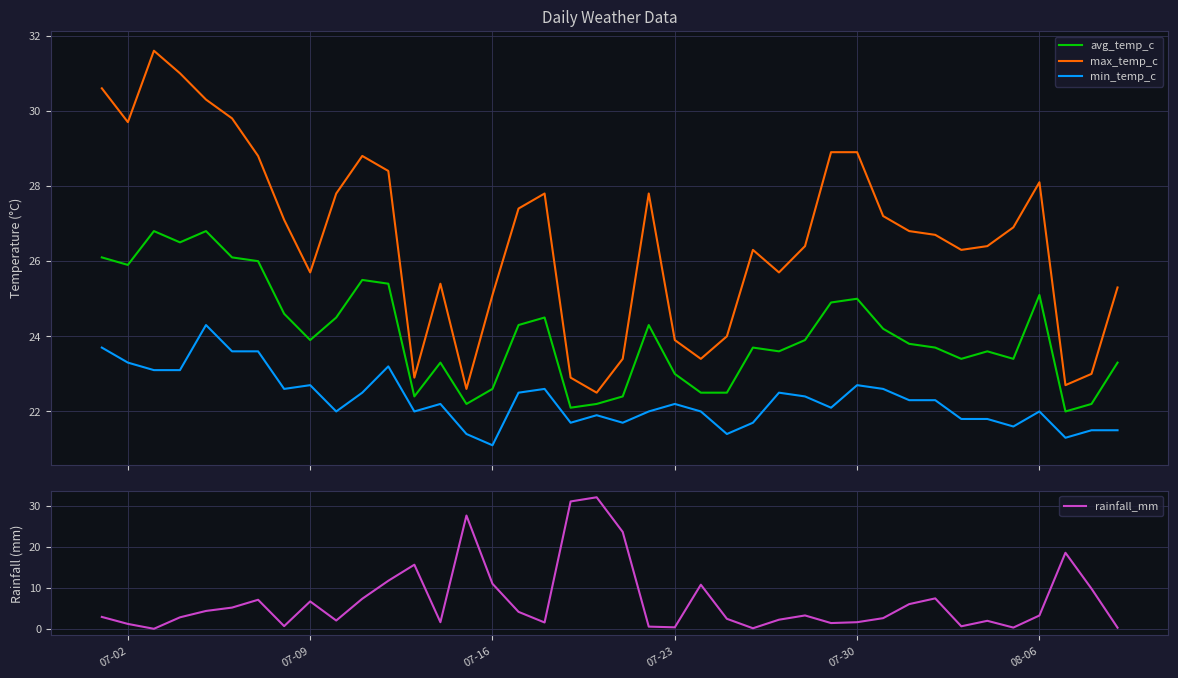

What is the difference between the maximum and second lowest values in the max_temp_c series?

9.0